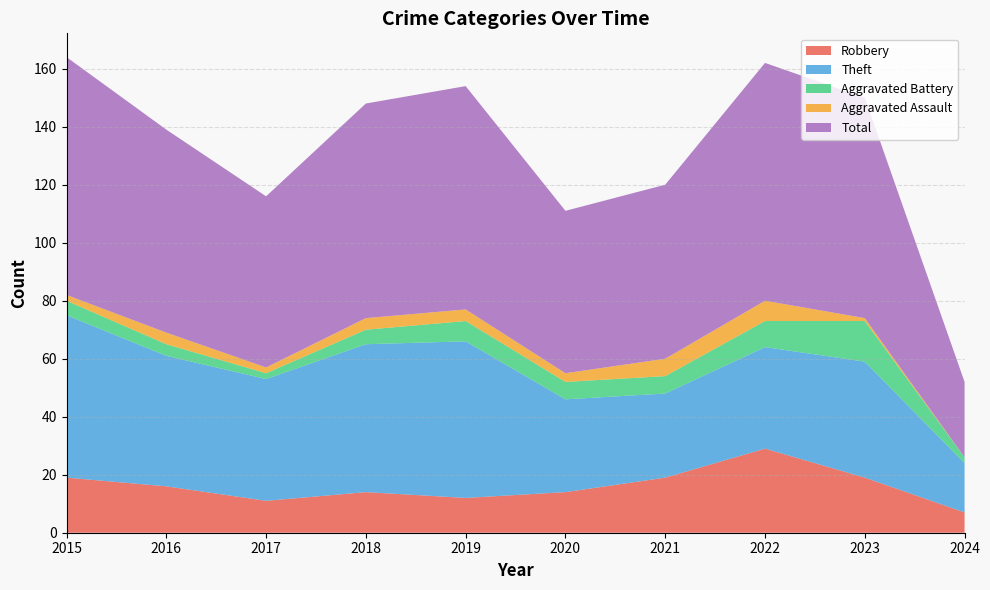

Reading left to right, list all the values displayed in this chart.

Robbery: 2015=19	2016=16	2017=11	2018=14	2019=12	2020=14	2021=19	2022=29	2023=19	2024=7
Theft: 2015=56	2016=45	2017=42	2018=51	2019=54	2020=32	2021=29	2022=35	2023=40	2024=17
Aggravated Battery: 2015=5	2016=4	2017=2	2018=5	2019=7	2020=6	2021=6	2022=9	2023=14	2024=2
Aggravated Assault: 2015=2	2016=4	2017=2	2018=4	2019=4	2020=3	2021=6	2022=7	2023=1	2024=0
Total: 2015=82	2016=70	2017=59	2018=74	2019=77	2020=56	2021=60	2022=82	2023=76	2024=26